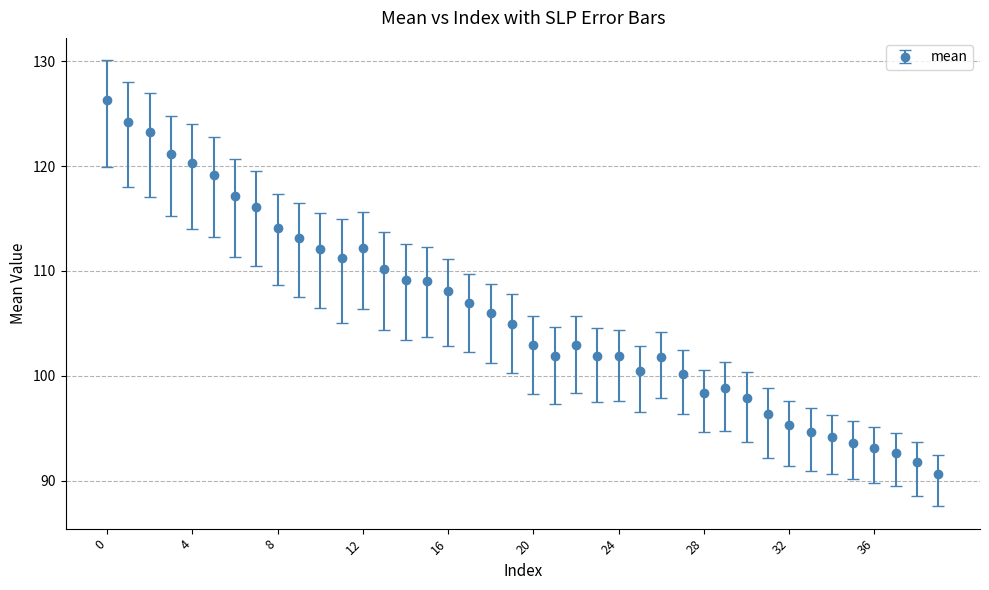

True or false: the data has more than 2 interior local peaks.

True